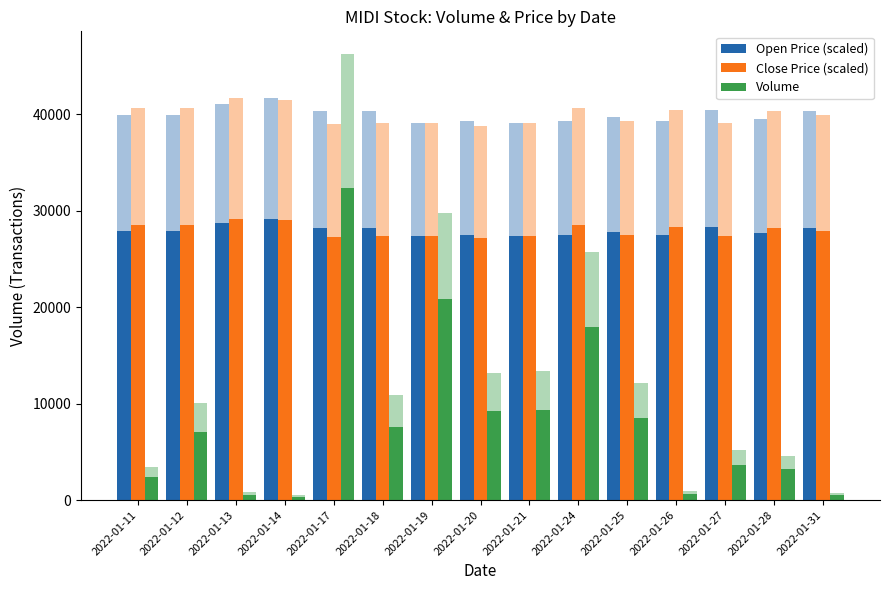

What is the sum of the Open Price (scaled) values at 2022-01-12 and 2022-01-27?

56303.0